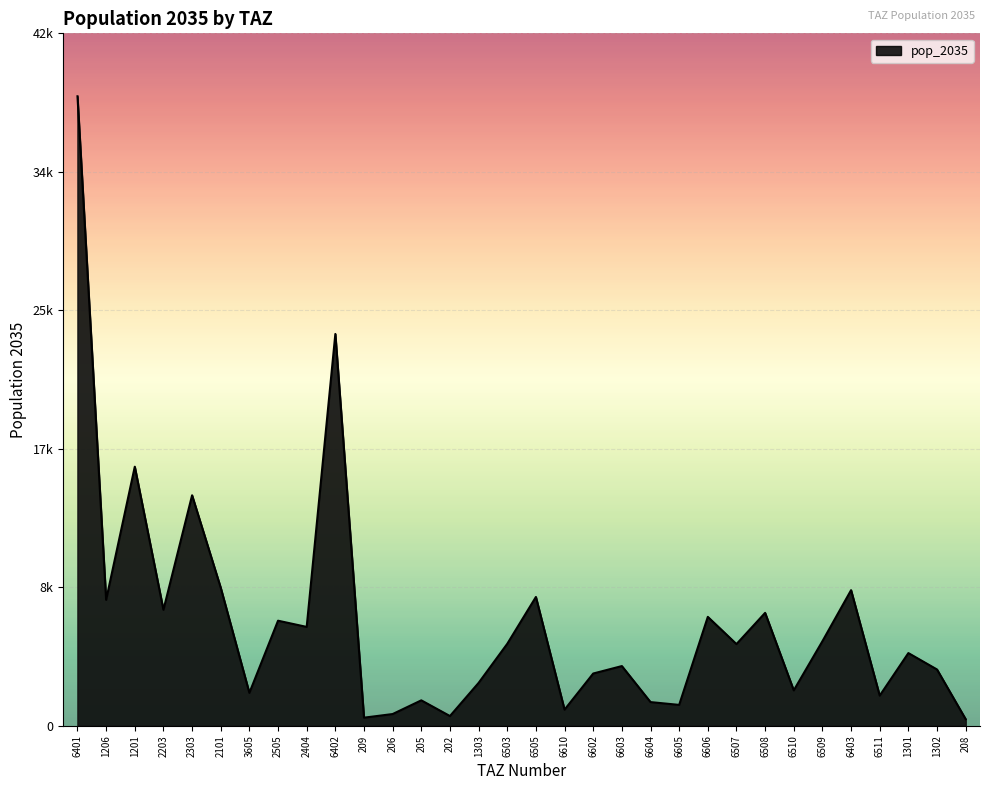

Does the chart have visible grid lines?

Yes